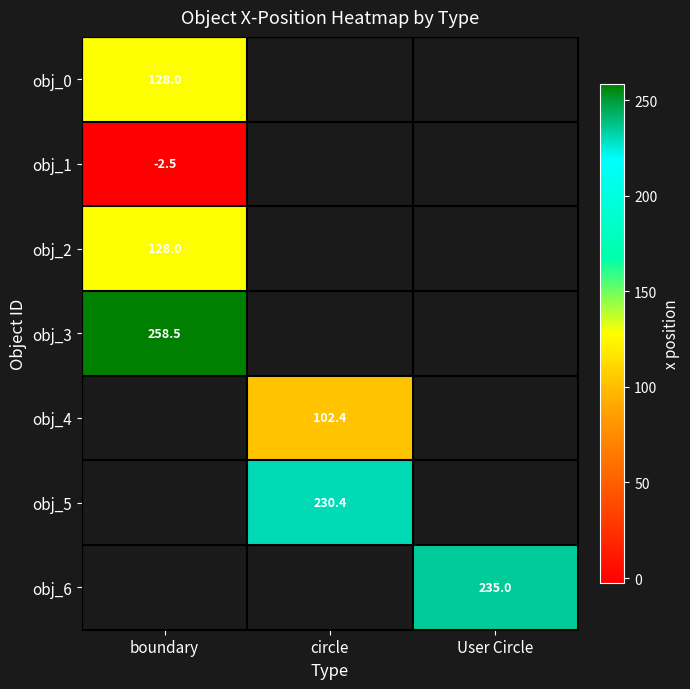

Count the number of categories in the chart.

3